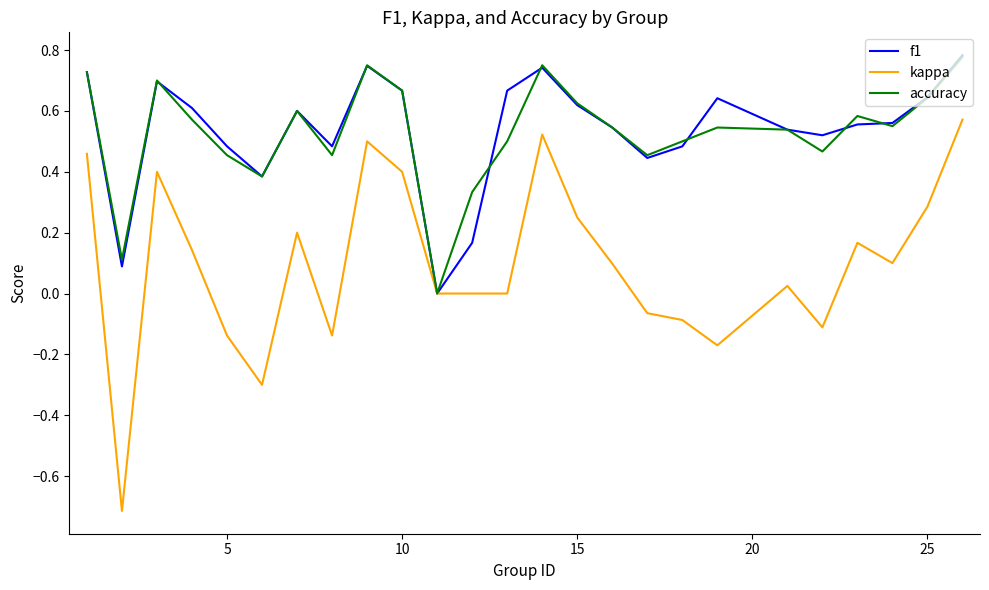

Which series has the widest spread of values?

kappa